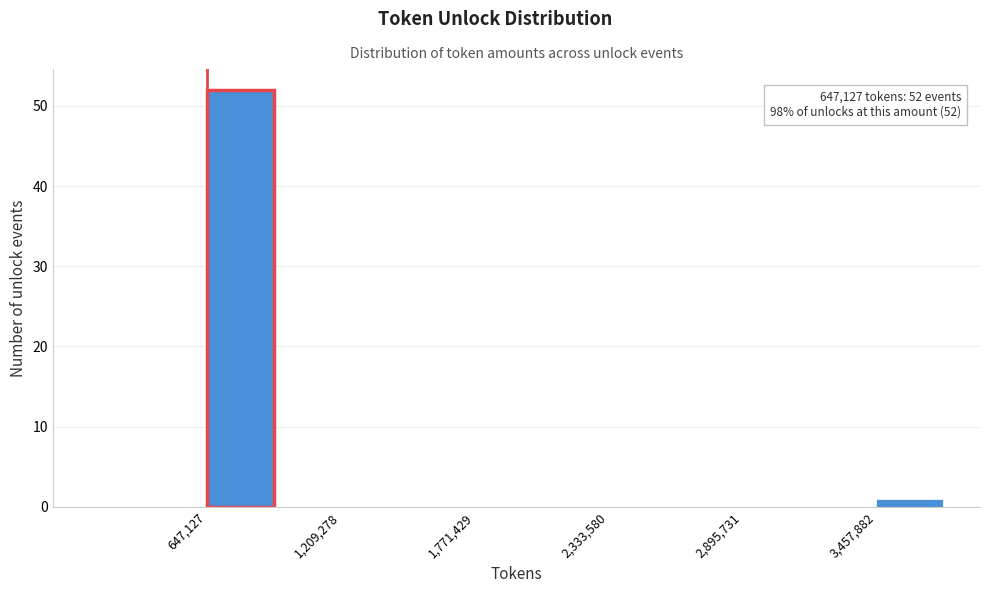

Around what value on the x-axis is the tallest bar? Give the approximate position of its centre, as read against the axis.

800000